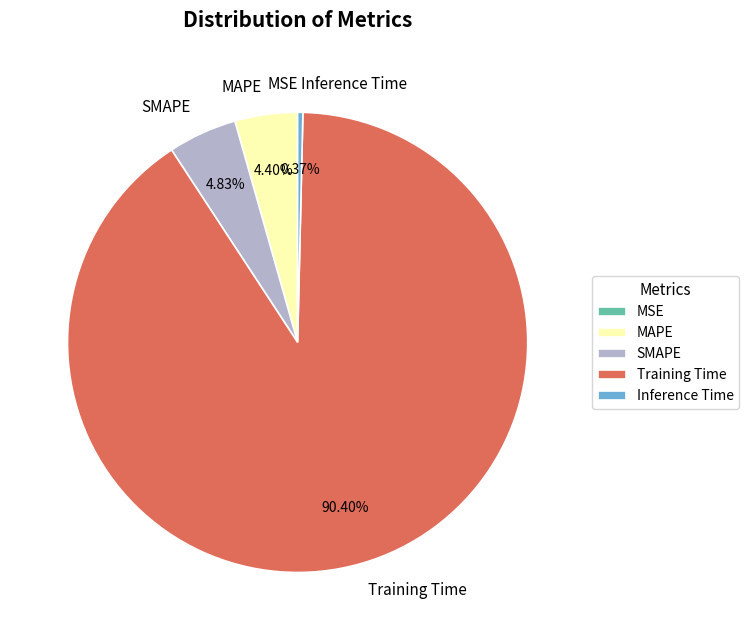

To the nearest percent, what is the average slice percentage?

20%